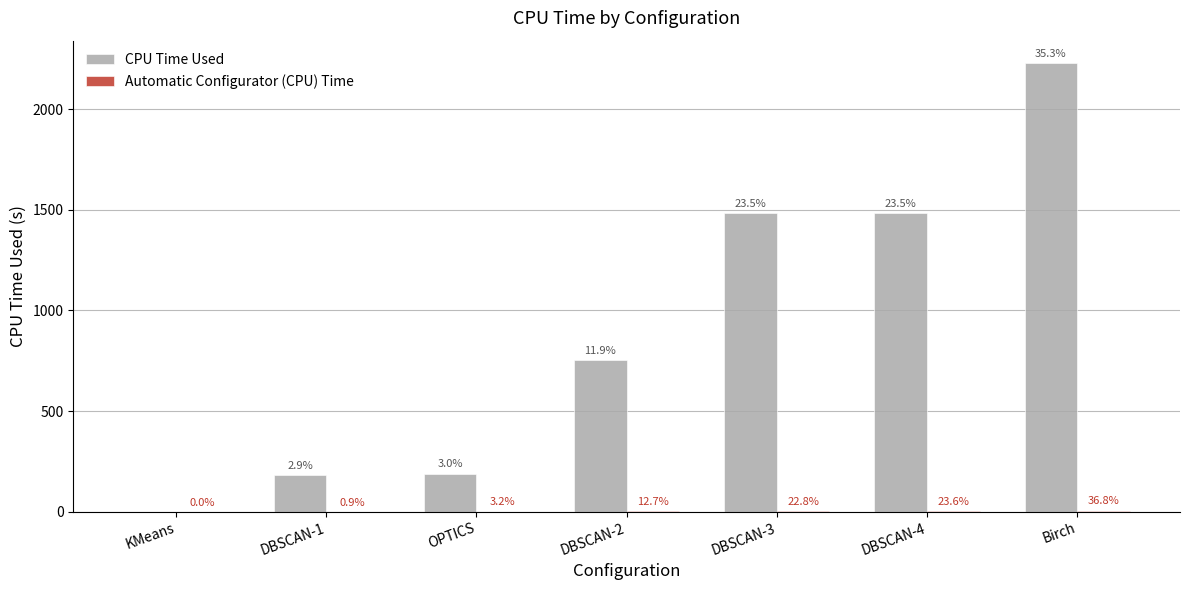

Does the chart contain stacked bars?

No